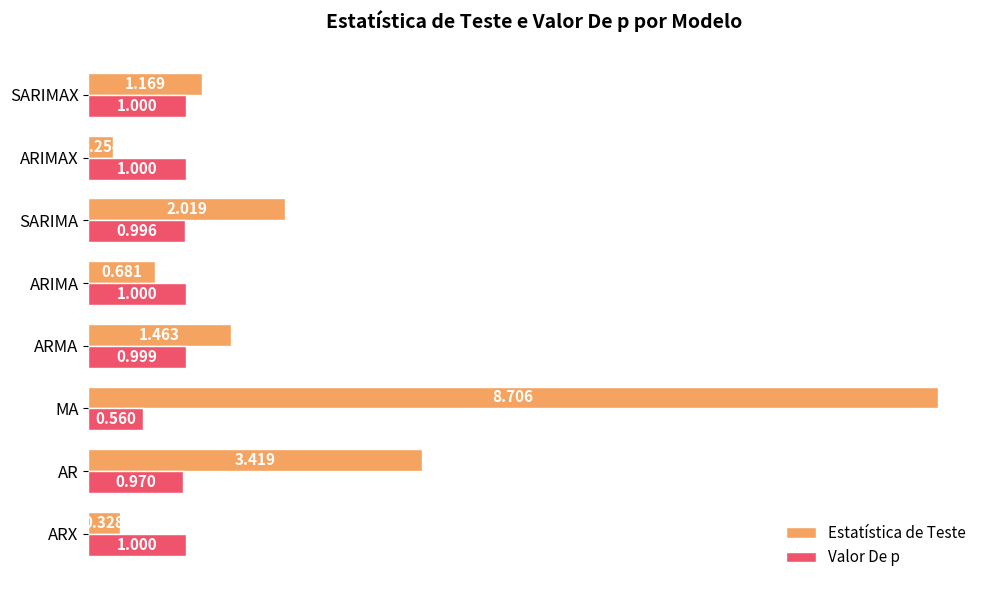

Rank the series by their maximum value, from lowest to highest.

Valor De p, Estatística de Teste